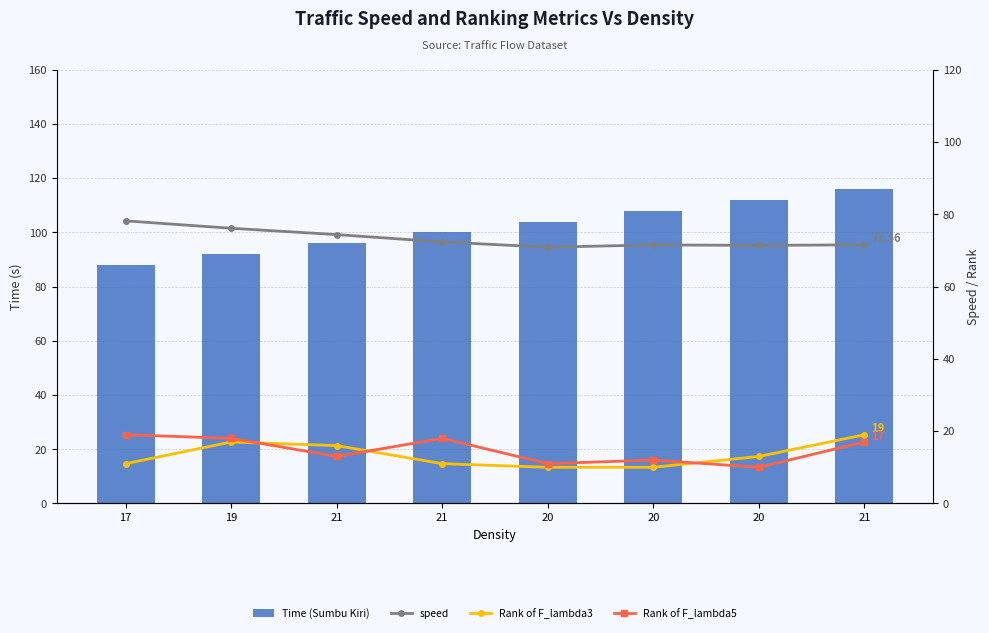

What value does the Rank of F_lambda3 series have at 21?

19.0